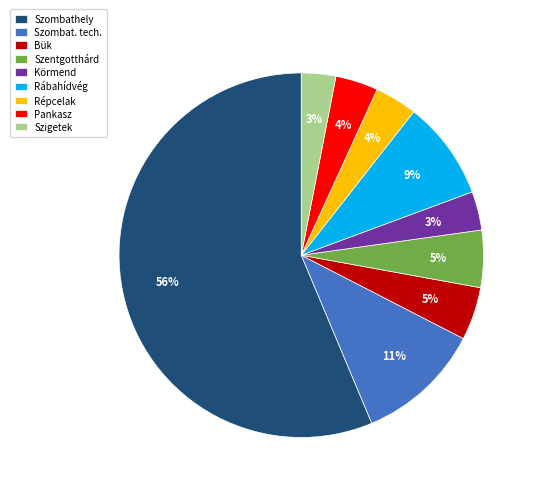

To the nearest percent, what is the difference between the largest and smallest slice percentages?

53%